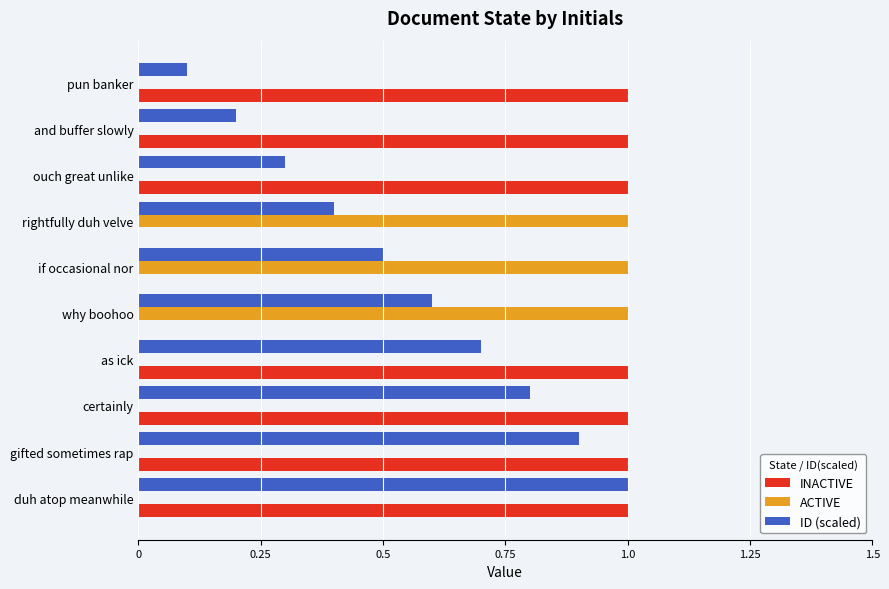

Count the number of data series in this chart.

3